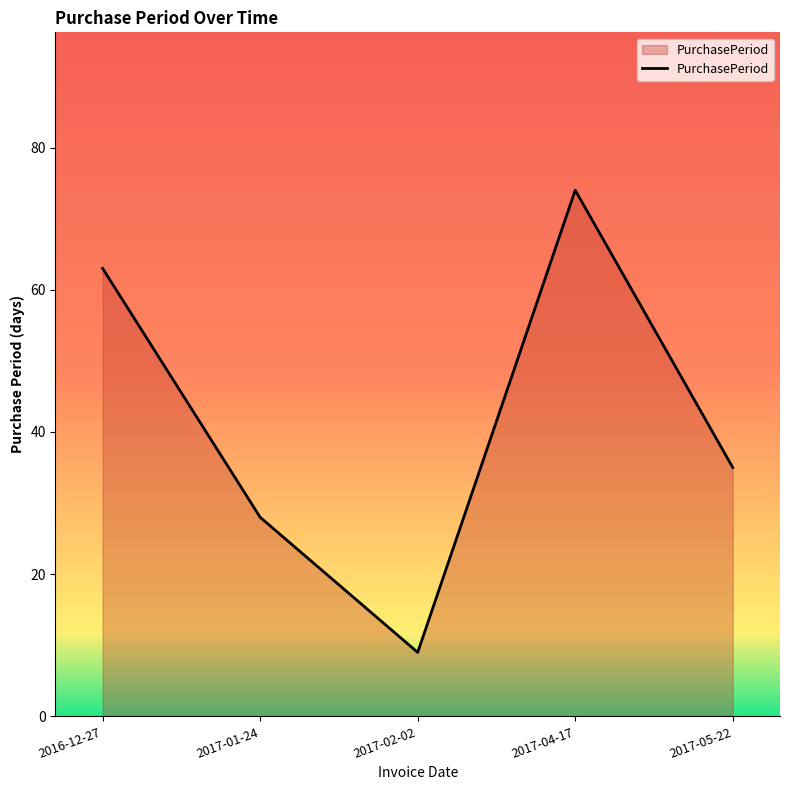

How many series are shown in this chart?

1